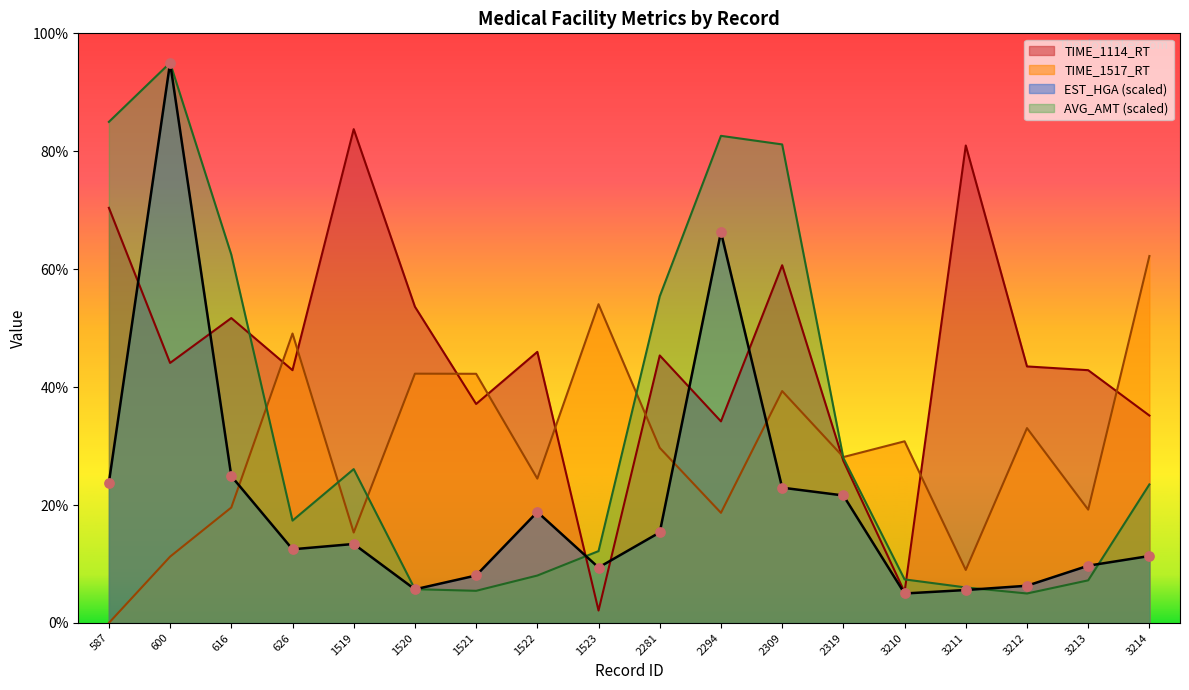

What are all the series names shown in the legend?

TIME_1114_RT, TIME_1517_RT, EST_HGA (scaled), AVG_AMT (scaled)